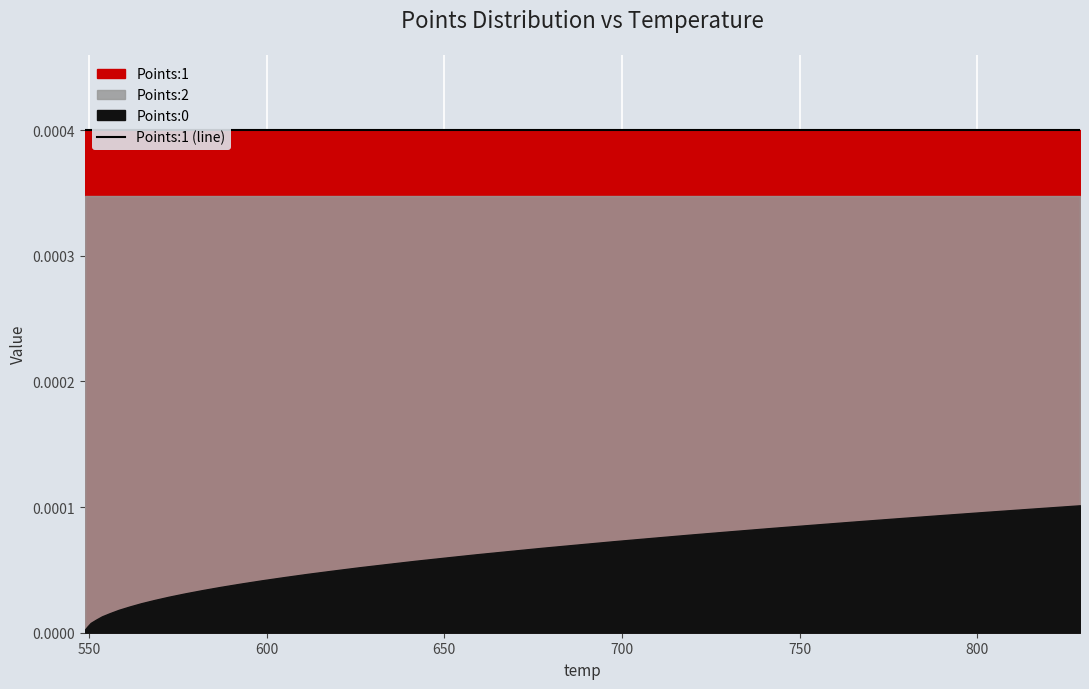

Rank the series by their maximum value, from highest to lowest.

Points:1, Points:2, Points:0